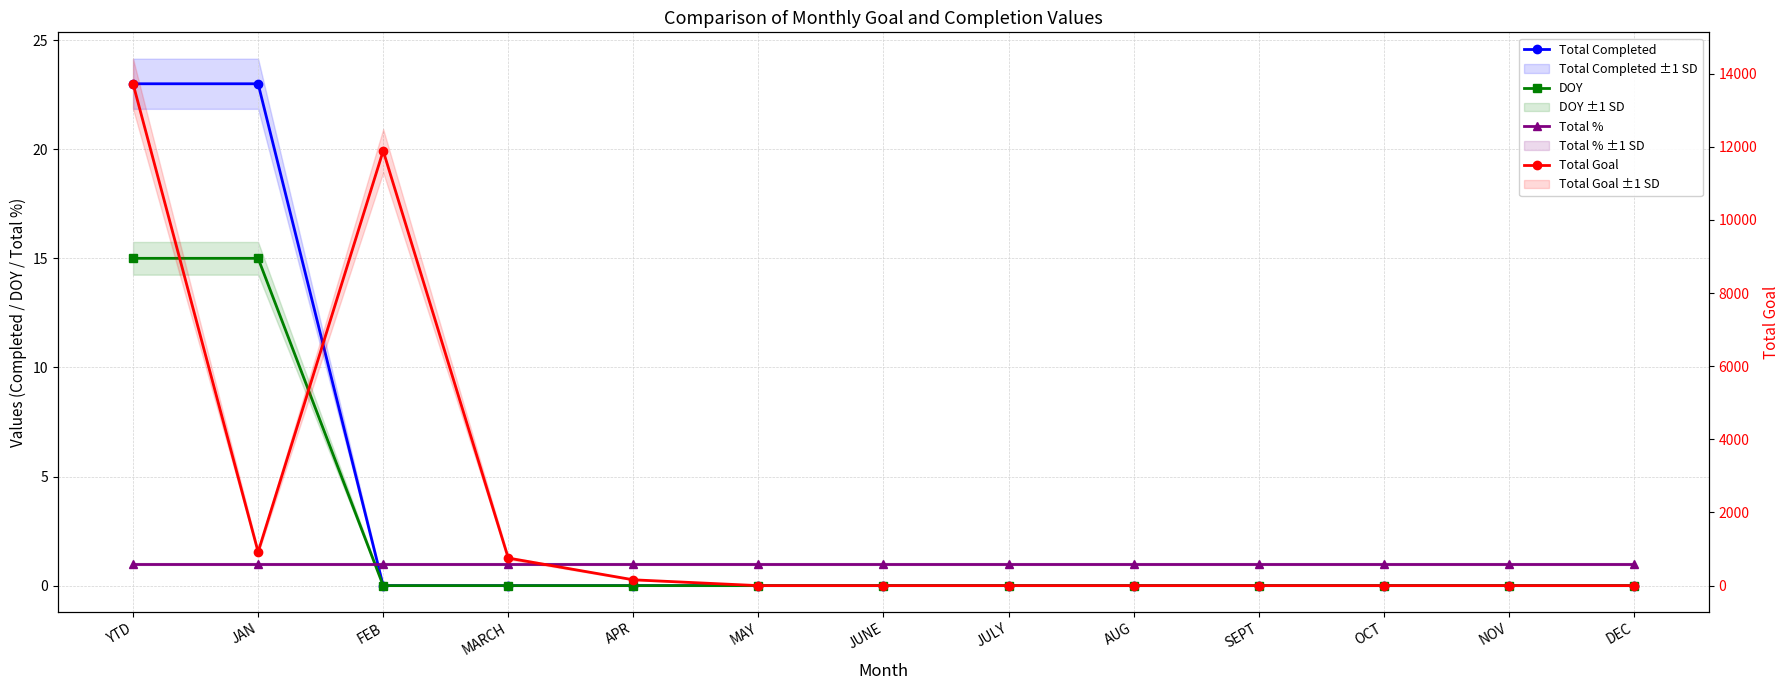

Does the chart have visible grid lines?

Yes